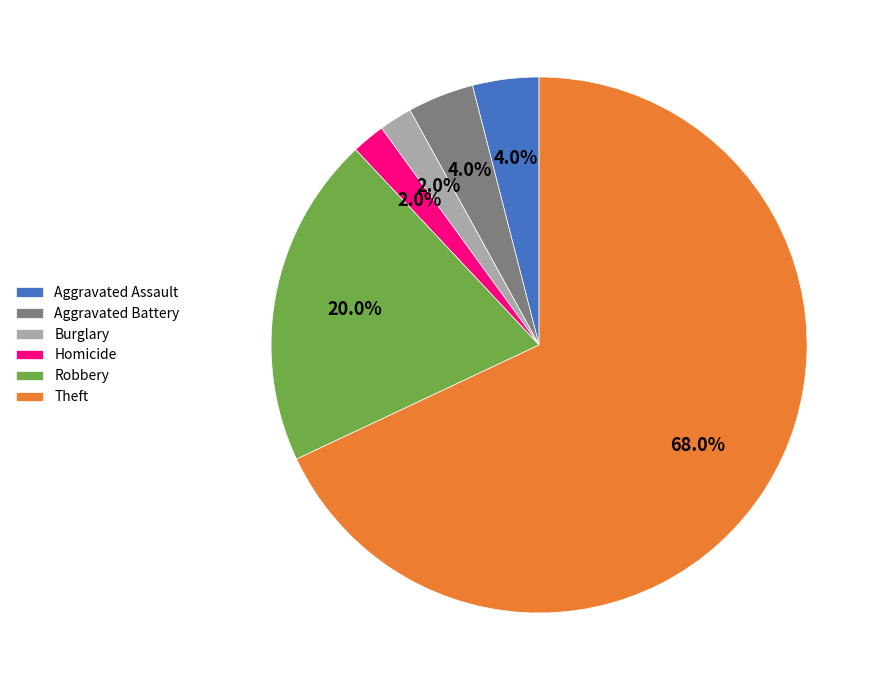

What is the largest slice in the pie chart?

Theft